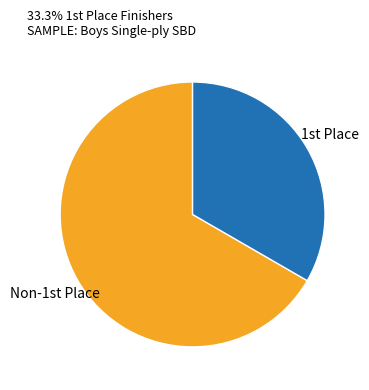

Which slice is the smallest?

1st Place